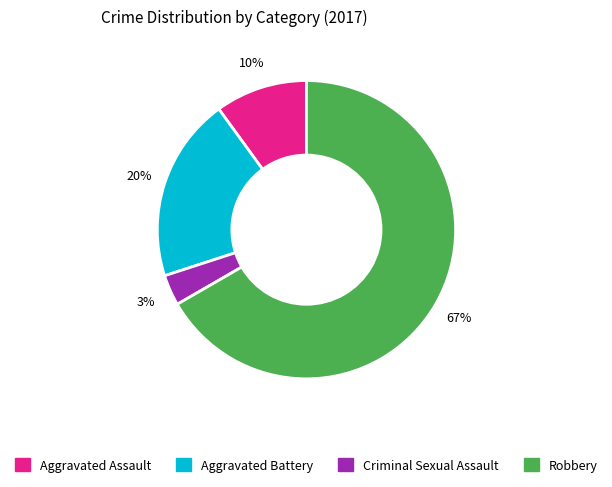

Rank the categories by value from highest to lowest.

Robbery, Aggravated Battery, Aggravated Assault, Criminal Sexual Assault